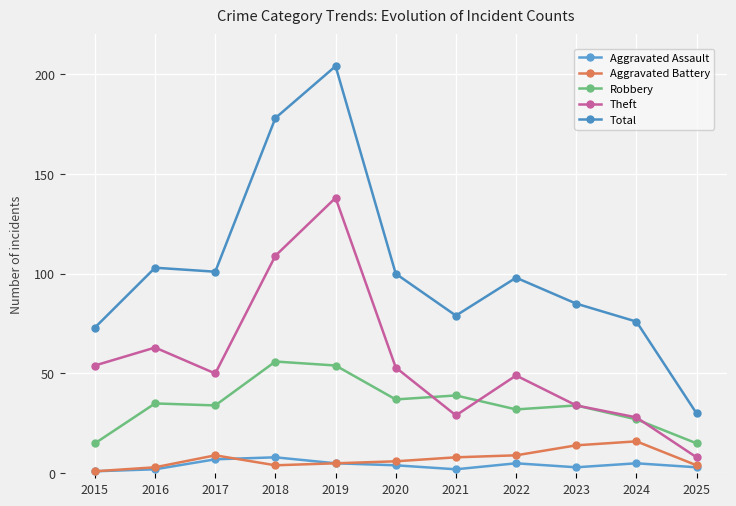

Which series changed the most between 2015 and 2017?

Total